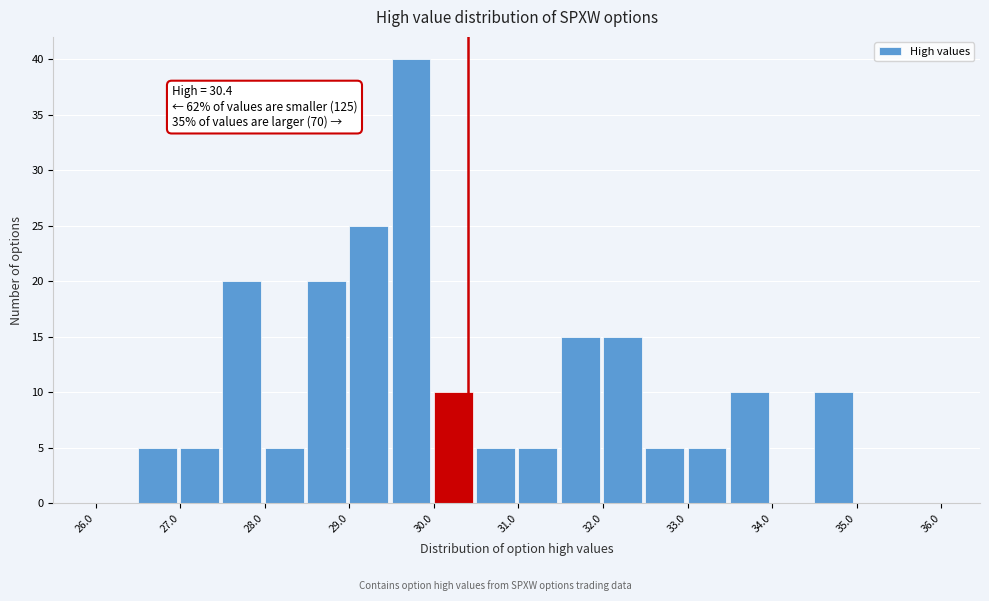

Over which range of the x-axis is the bar tallest?

29.5 to 30.0